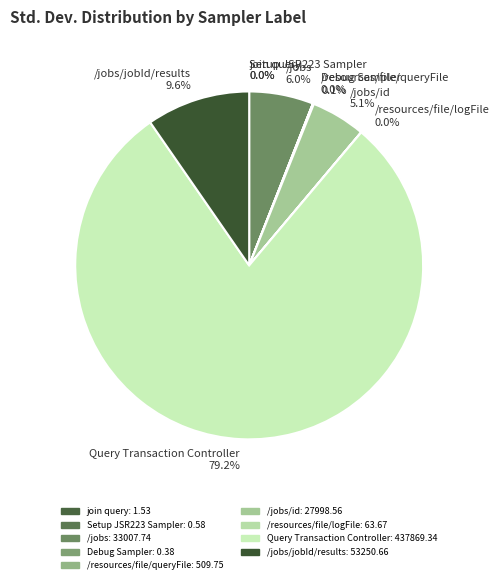

Is there any slice that represents more than half of the pie?

Yes